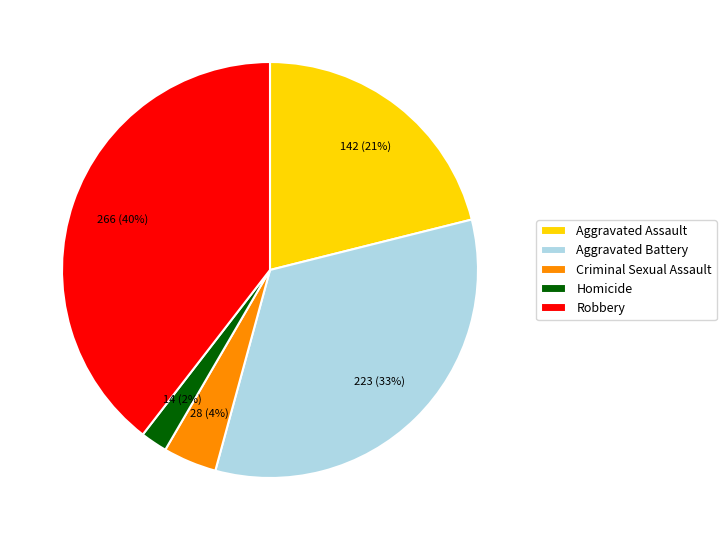

True or false: Aggravated Assault accounts for 7% of the total.

False